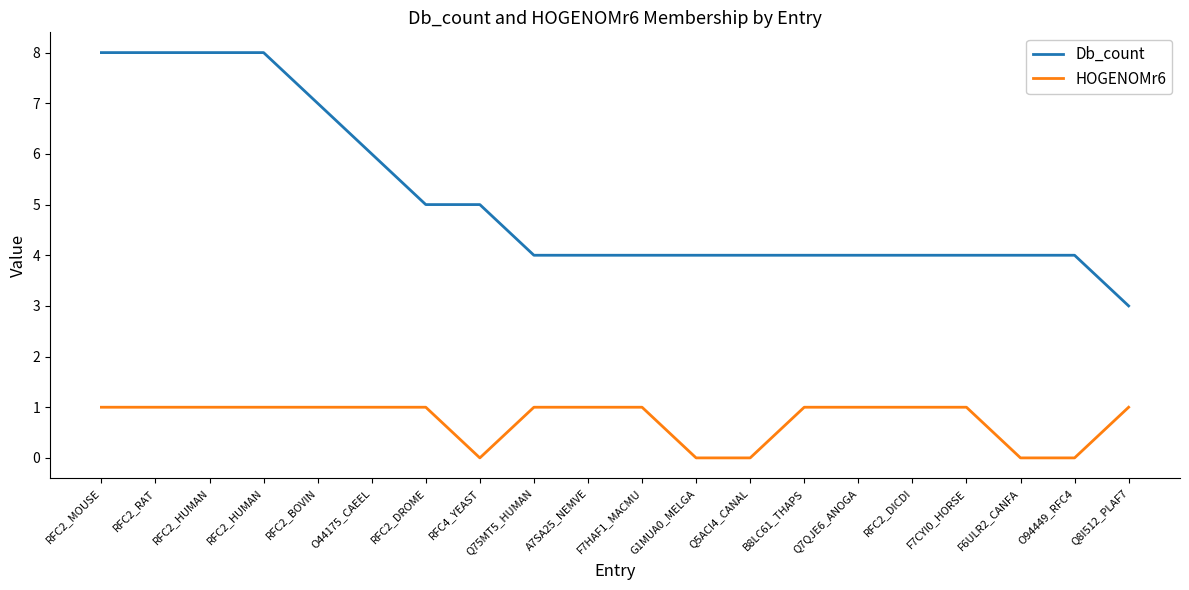

What are all the series names shown in the legend?

Db_count, HOGENOMr6